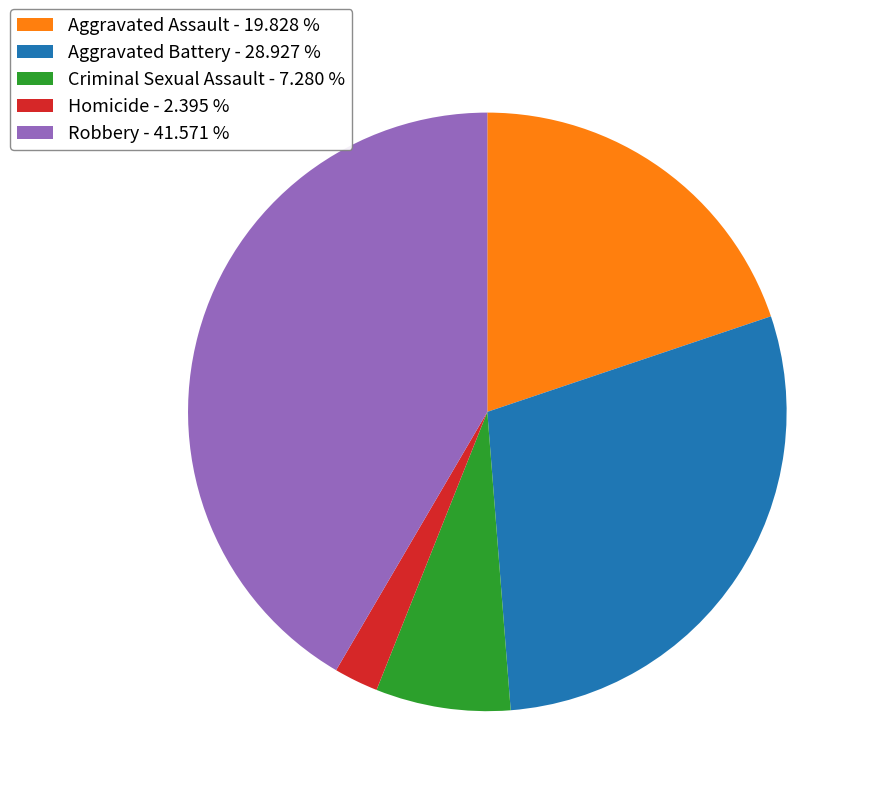

What is the ratio of the value at Robbery - 41.571 % to the value at Criminal Sexual Assault - 7.280 %?

5.7